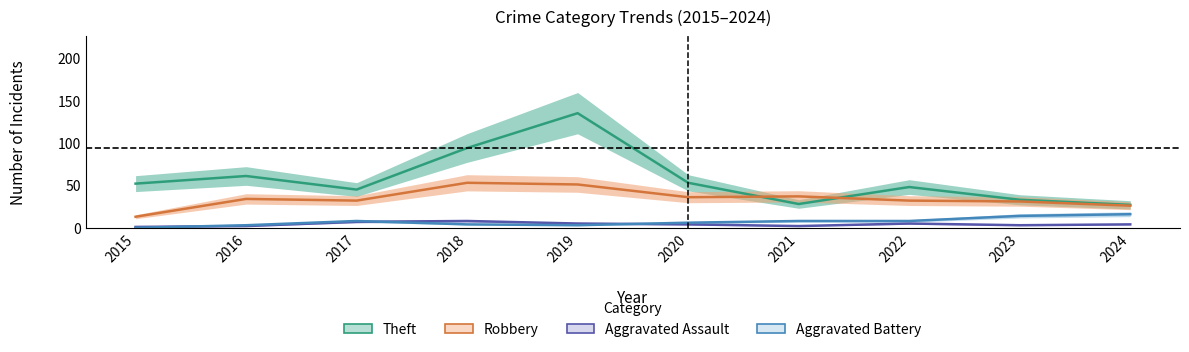

List the labels in order of Theft value, smallest first.

2024, 2021, 2023, 2017, 2022, 2015, 2020, 2016, 2018, 2019